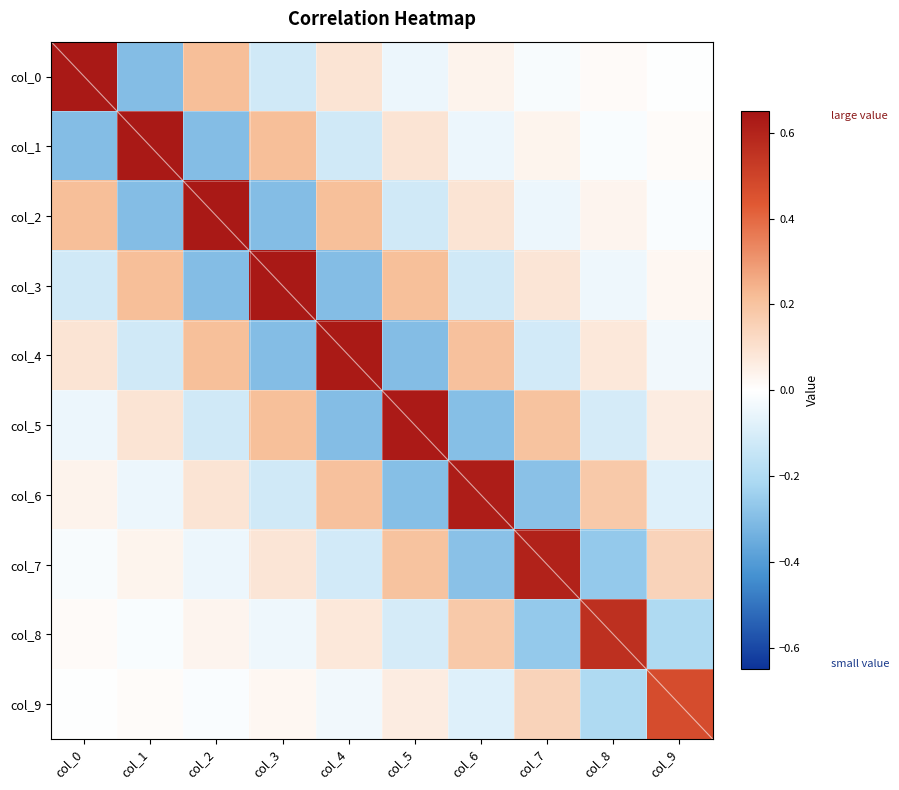

Which has a higher value, col_3 or col_2?

col_2